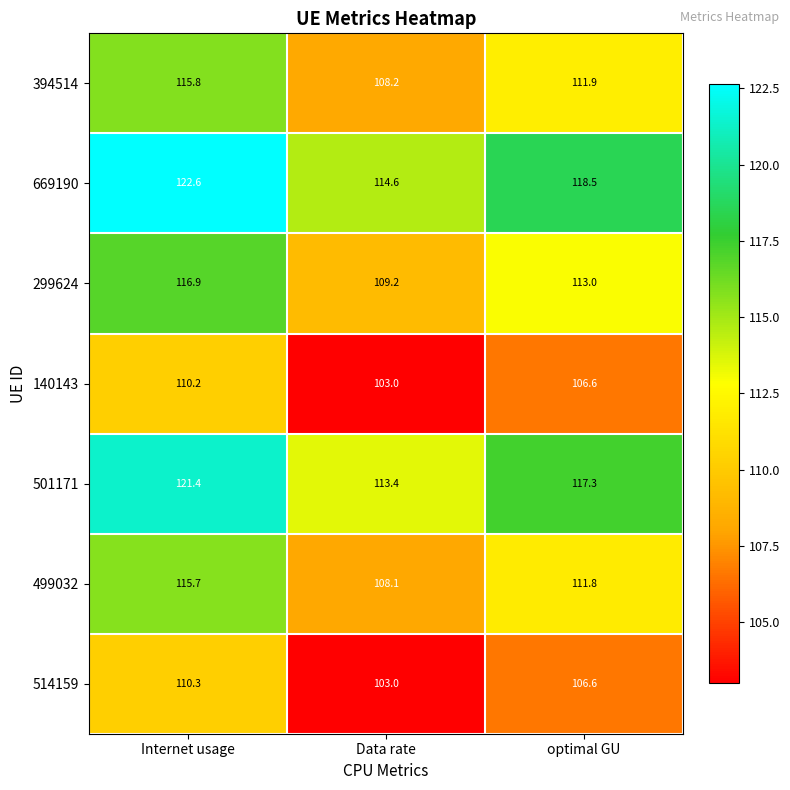

What is the difference between the highest and lowest values at Internet usage?

12.4